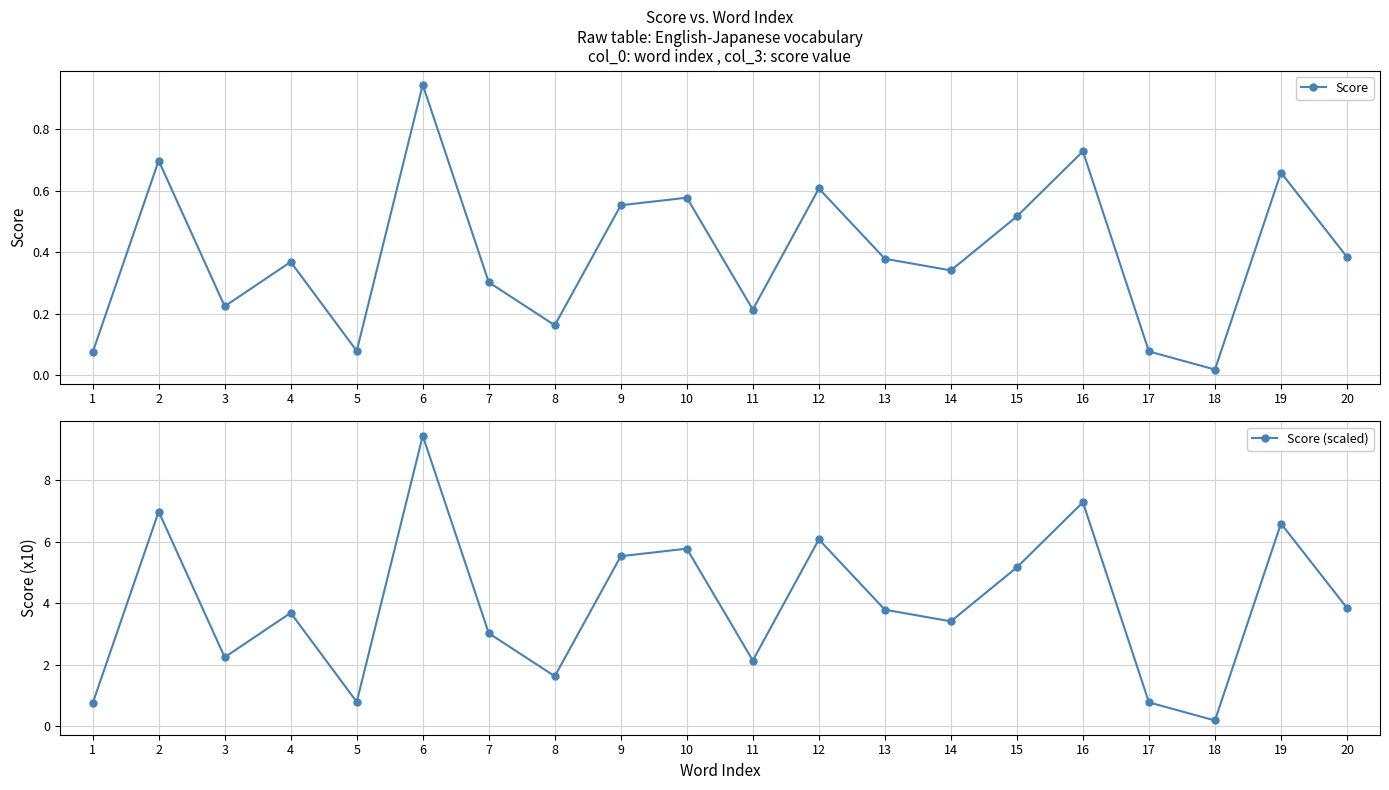

What are all the series names shown in the legend?

Score, Score (scaled)